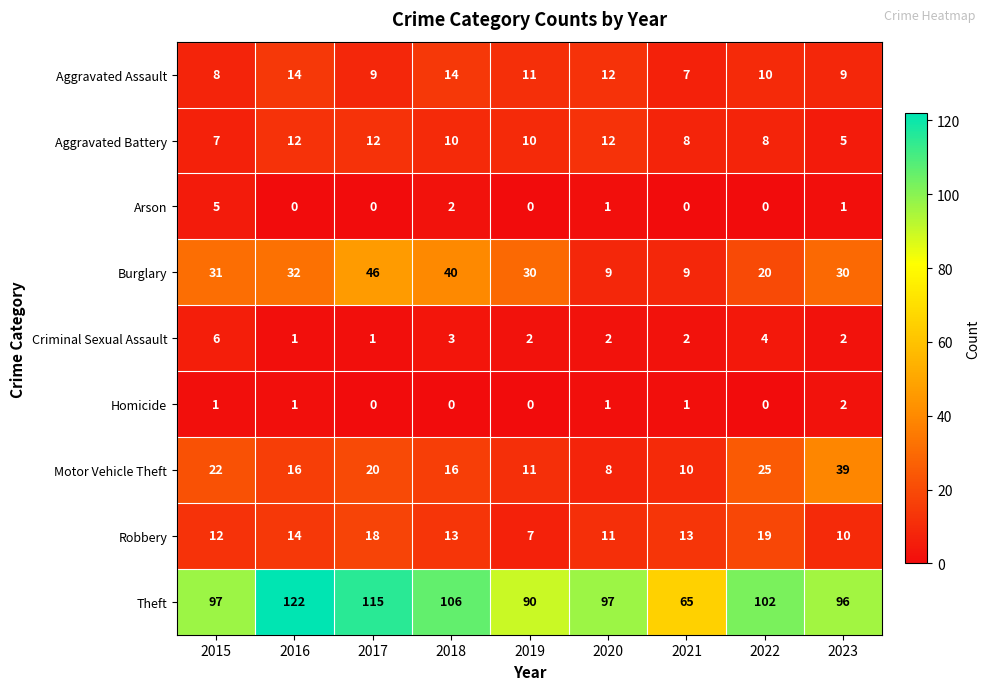

Is it true that Motor Vehicle Theft equals 5 at 2021?

False